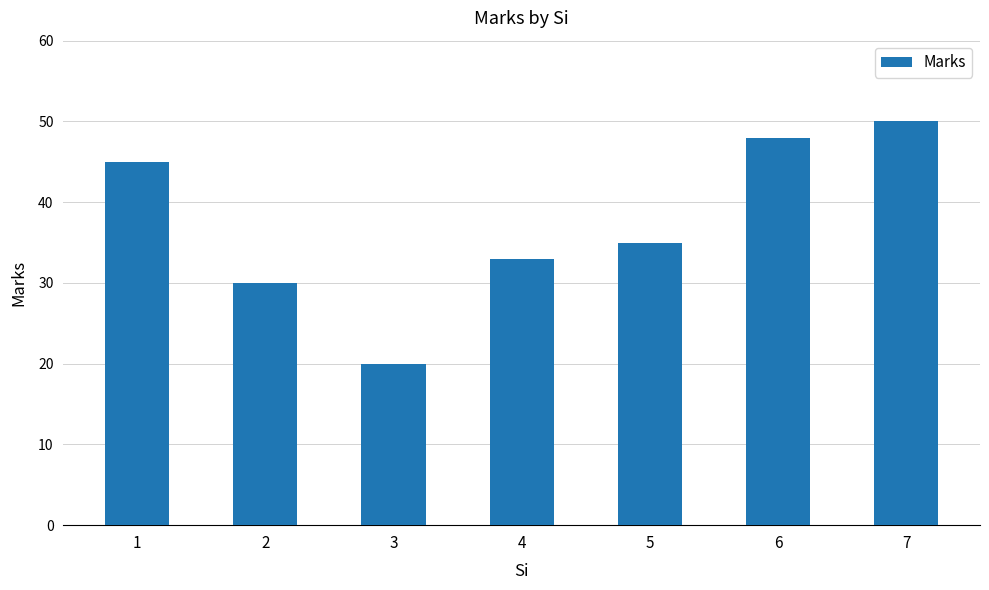

What is the maximum value shown in the chart?

50